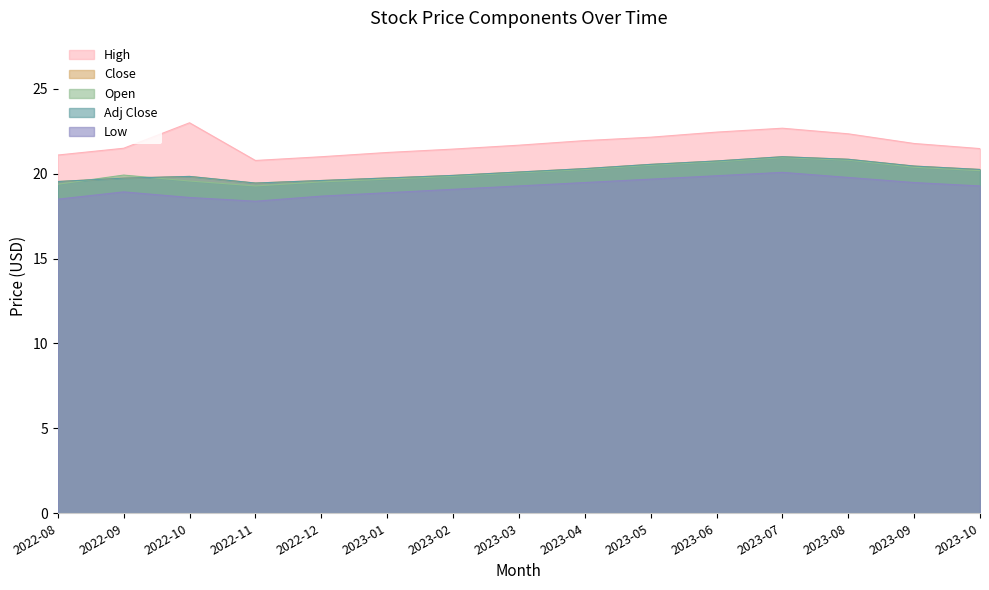

True or false: High has a value of 13.6 at 2023-09.

False